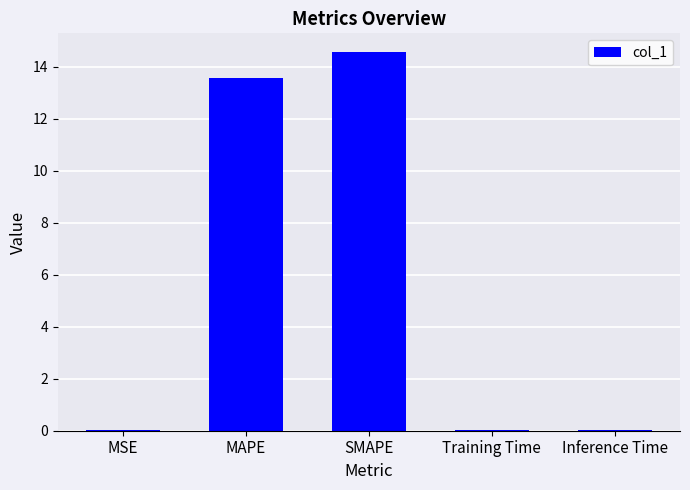

The value at SMAPE is 14.6. True or false?

True